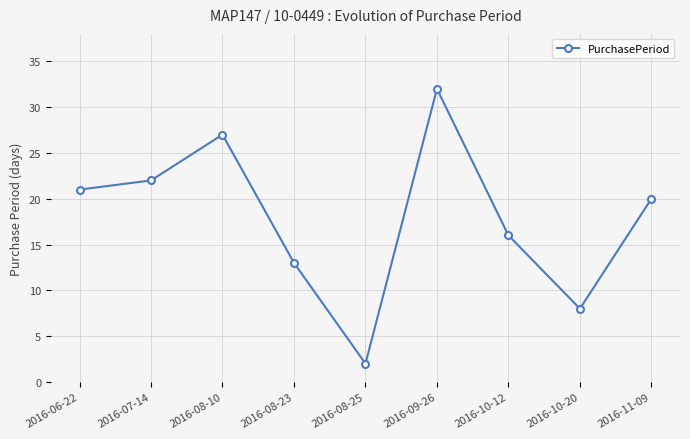

What is the label of the 5th point from the left?

2016-08-25